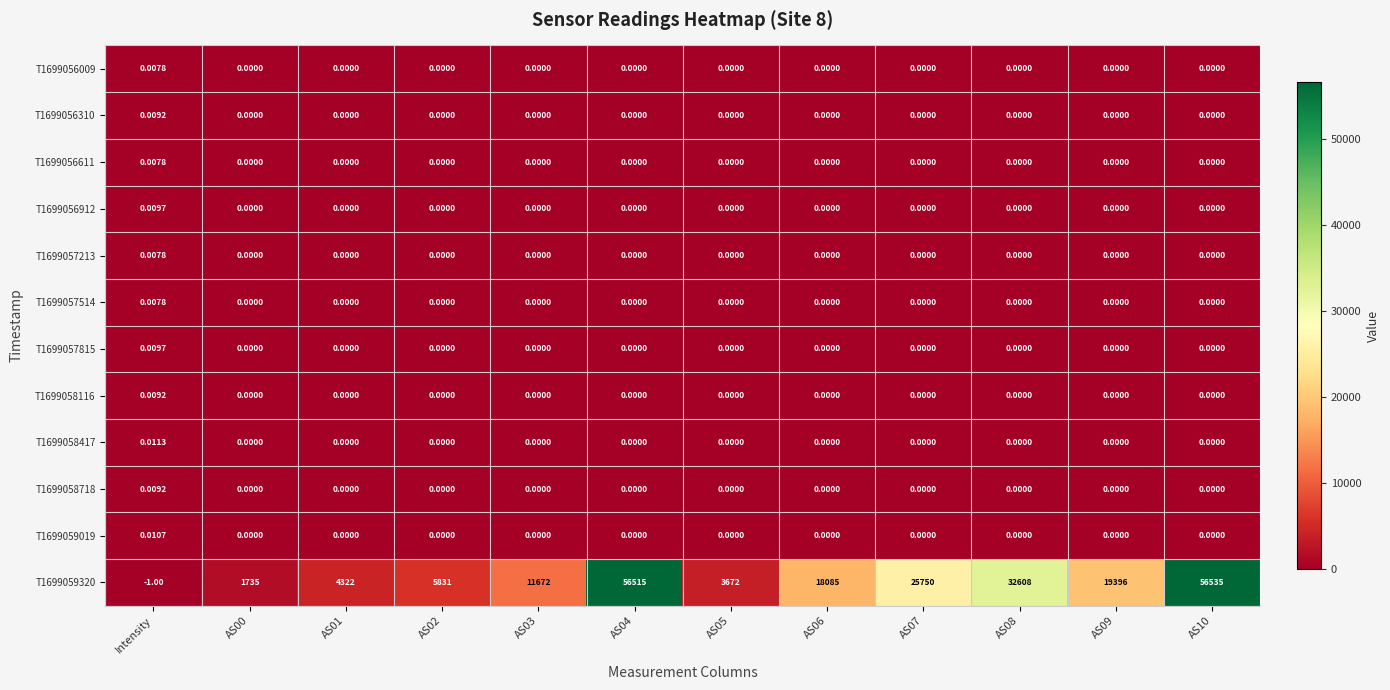

Reading right to left, transcribe all the data shown in this chart.

T1699056009: AS10=0.0	AS09=0.0	AS08=0.0	AS07=0.0	AS06=0.0	AS05=0.0	AS04=0.0	AS03=0.0	AS02=0.0	AS01=0.0	AS00=0.0	Intensity=0.0
T1699056310: AS10=0.0	AS09=0.0	AS08=0.0	AS07=0.0	AS06=0.0	AS05=0.0	AS04=0.0	AS03=0.0	AS02=0.0	AS01=0.0	AS00=0.0	Intensity=0.0
T1699056611: AS10=0.0	AS09=0.0	AS08=0.0	AS07=0.0	AS06=0.0	AS05=0.0	AS04=0.0	AS03=0.0	AS02=0.0	AS01=0.0	AS00=0.0	Intensity=0.0
T1699056912: AS10=0.0	AS09=0.0	AS08=0.0	AS07=0.0	AS06=0.0	AS05=0.0	AS04=0.0	AS03=0.0	AS02=0.0	AS01=0.0	AS00=0.0	Intensity=0.0
T1699057213: AS10=0.0	AS09=0.0	AS08=0.0	AS07=0.0	AS06=0.0	AS05=0.0	AS04=0.0	AS03=0.0	AS02=0.0	AS01=0.0	AS00=0.0	Intensity=0.0
T1699057514: AS10=0.0	AS09=0.0	AS08=0.0	AS07=0.0	AS06=0.0	AS05=0.0	AS04=0.0	AS03=0.0	AS02=0.0	AS01=0.0	AS00=0.0	Intensity=0.0
T1699057815: AS10=0.0	AS09=0.0	AS08=0.0	AS07=0.0	AS06=0.0	AS05=0.0	AS04=0.0	AS03=0.0	AS02=0.0	AS01=0.0	AS00=0.0	Intensity=0.0
T1699058116: AS10=0.0	AS09=0.0	AS08=0.0	AS07=0.0	AS06=0.0	AS05=0.0	AS04=0.0	AS03=0.0	AS02=0.0	AS01=0.0	AS00=0.0	Intensity=0.0
T1699058417: AS10=0.0	AS09=0.0	AS08=0.0	AS07=0.0	AS06=0.0	AS05=0.0	AS04=0.0	AS03=0.0	AS02=0.0	AS01=0.0	AS00=0.0	Intensity=0.0
T1699058718: AS10=0.0	AS09=0.0	AS08=0.0	AS07=0.0	AS06=0.0	AS05=0.0	AS04=0.0	AS03=0.0	AS02=0.0	AS01=0.0	AS00=0.0	Intensity=0.0
T1699059019: AS10=0.0	AS09=0.0	AS08=0.0	AS07=0.0	AS06=0.0	AS05=0.0	AS04=0.0	AS03=0.0	AS02=0.0	AS01=0.0	AS00=0.0	Intensity=0.0
T1699059320: AS10=56535.0	AS09=19396.0	AS08=32608.0	AS07=25750.0	AS06=18085.0	AS05=3672.0	AS04=56515.0	AS03=11672.0	AS02=5831.0	AS01=4322.0	AS00=1735.0	Intensity=-1.0